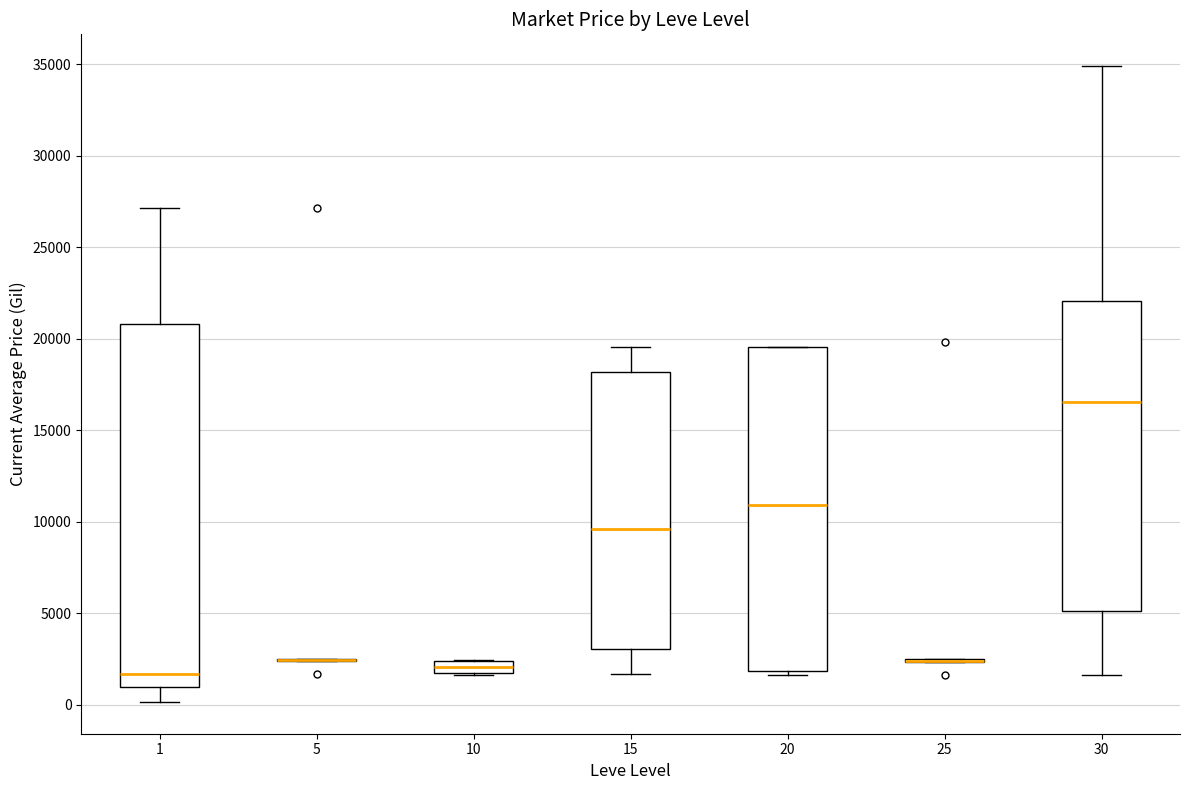

Where is the lower edge of the box at x = 30 on the y-axis? The values are not printed on the chart, so give them approximately, as read against the axis.

5000